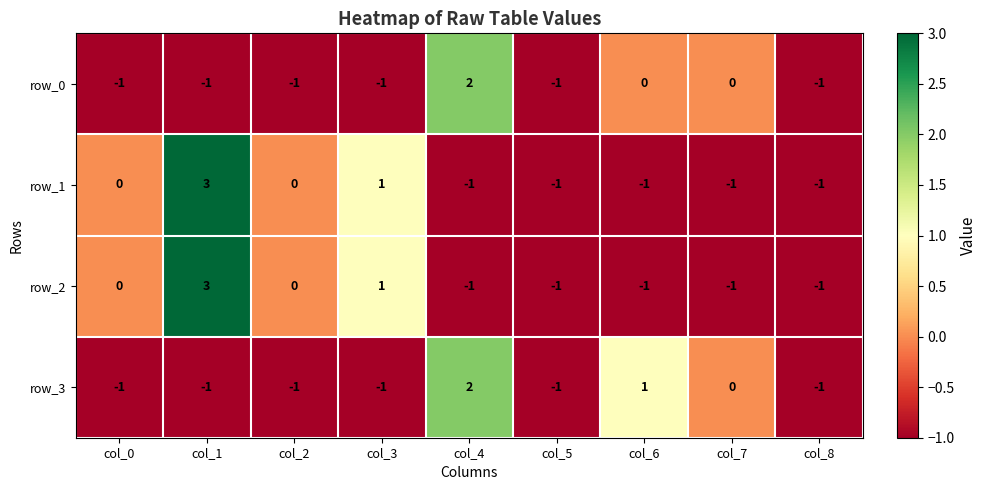

What is the total value across all series at col_5?

-4